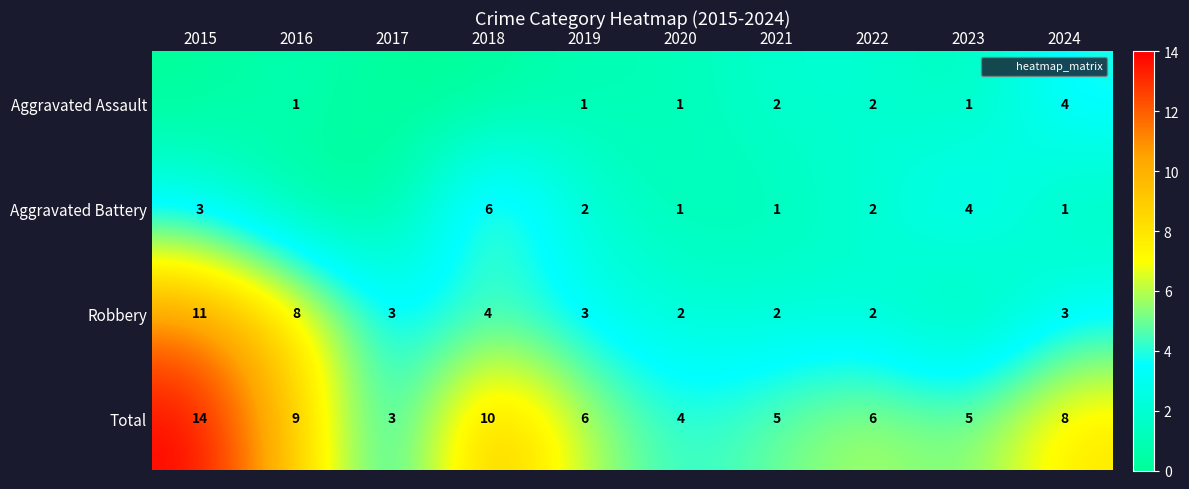

Rank the series at 2024 from highest to lowest value.

Total, Aggravated Assault, Robbery, Aggravated Battery